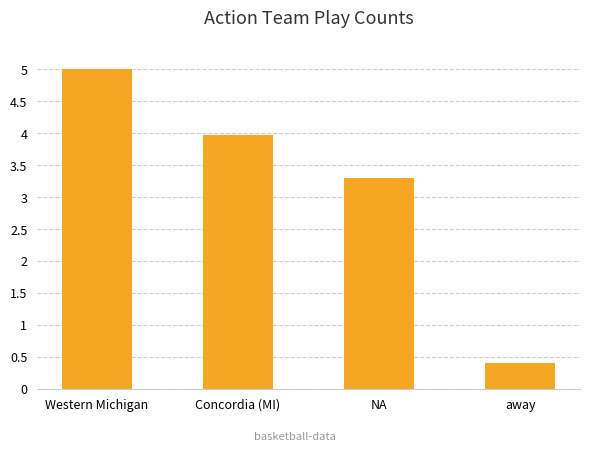

Is it true that the value at NA is 3.3?

True